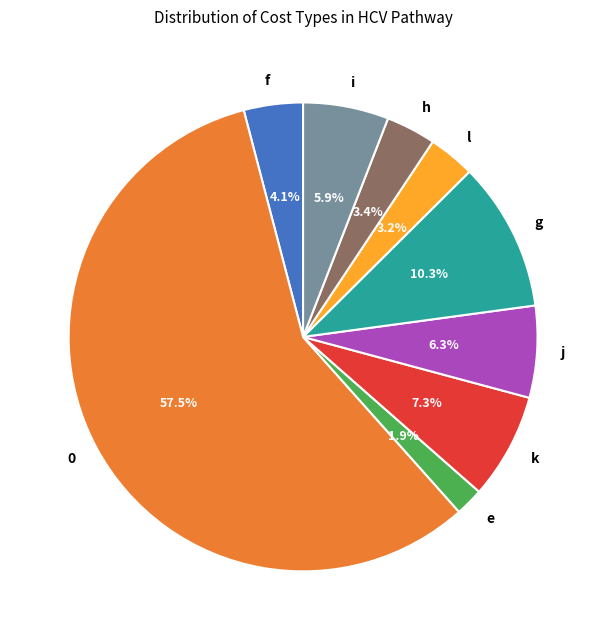

Combined, what portion of the pie is l and k?

10.5%